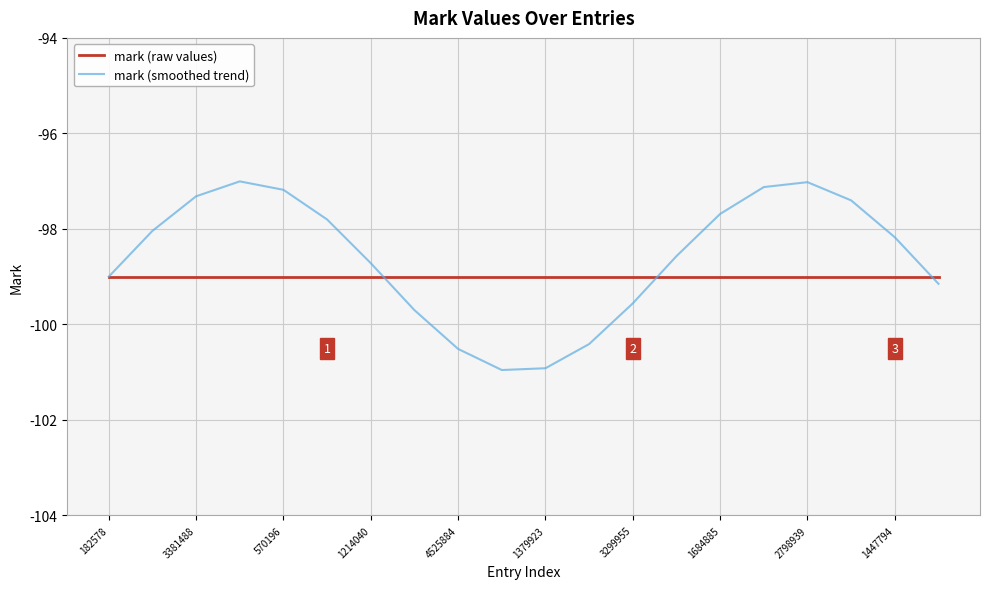

Rank the series by their maximum value, from highest to lowest.

mark (smoothed trend), mark (raw values)